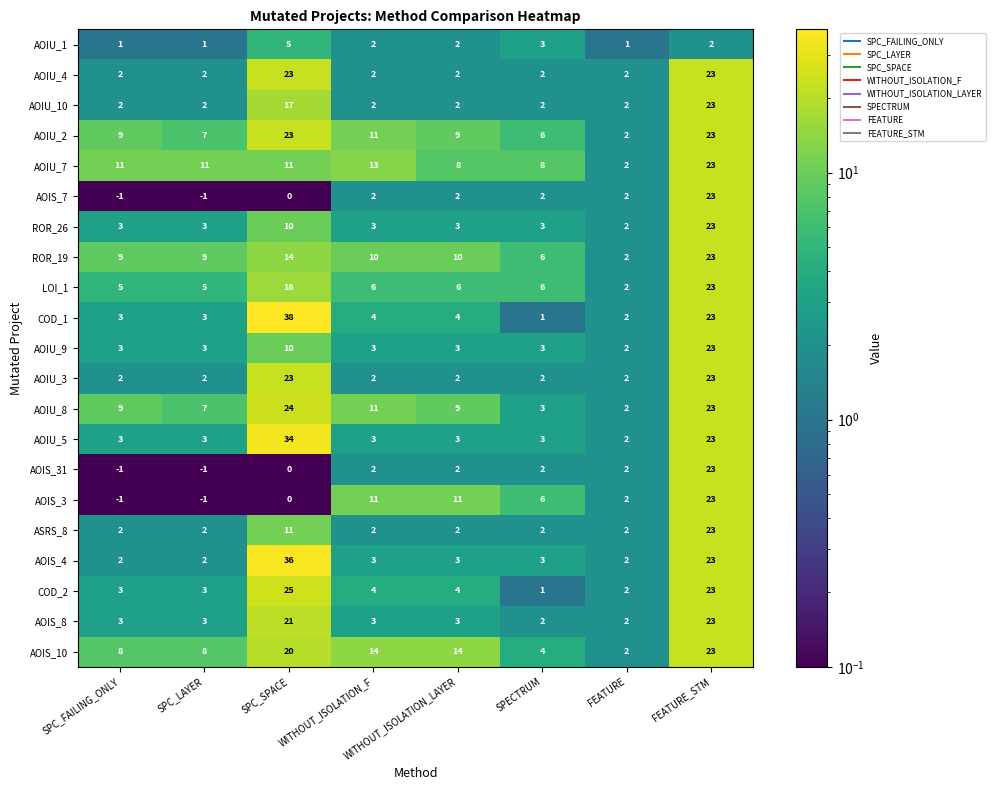

What is the maximum value for AOIU_2?

23